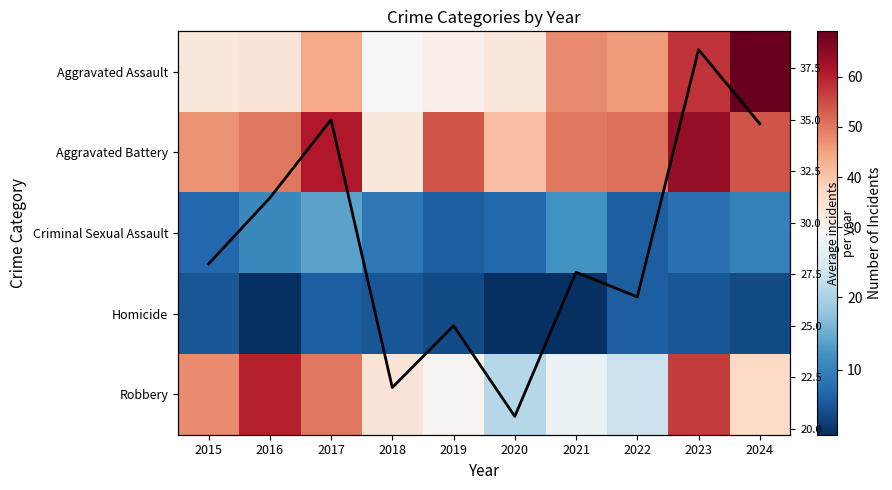

Rank the series at 2019 from highest to lowest value.

Aggravated Battery, Aggravated Assault, Robbery, Mean incidents, Criminal Sexual Assault, Homicide